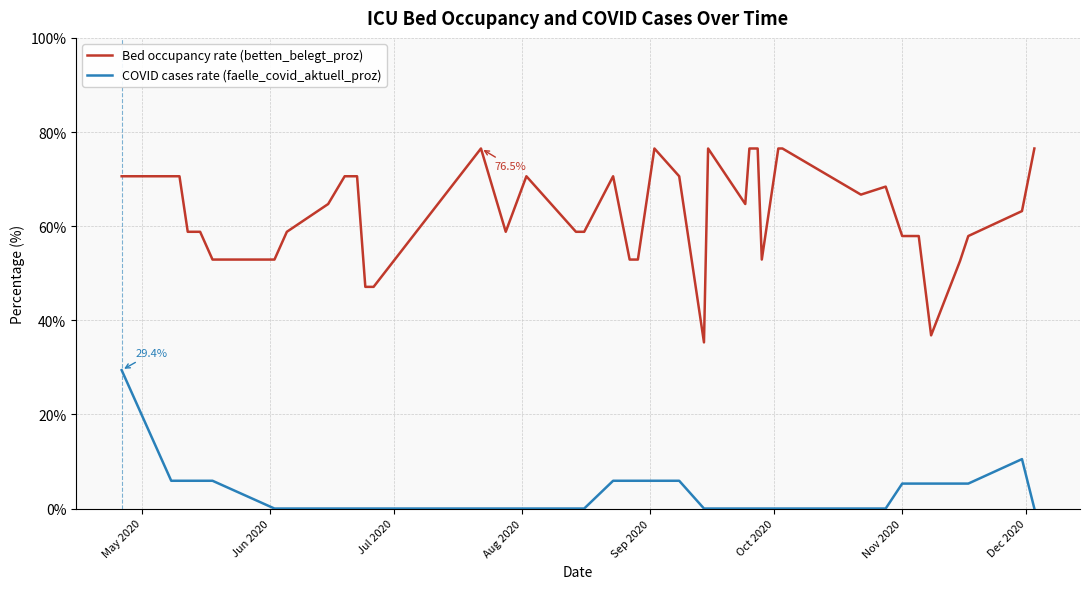

What is the sum of all Bed occupancy rate (betten_belegt_proz) values?

2514.4